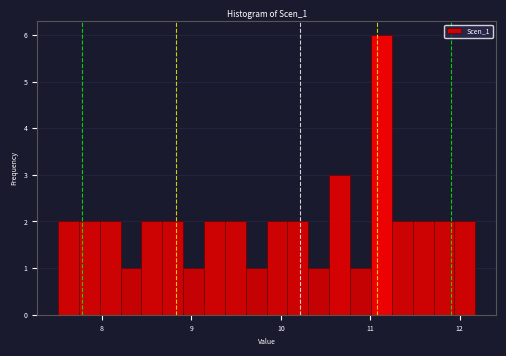

Around what value on the x-axis is the tallest bar? Give the approximate position of its centre, as read against the axis.

11.1